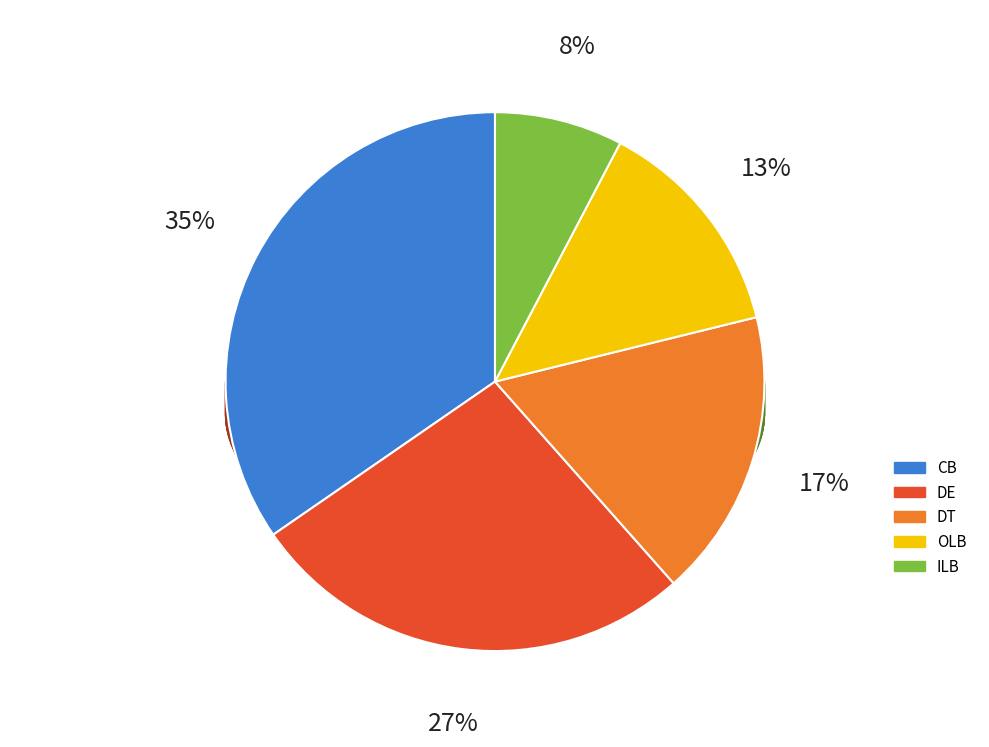

Does DT represent more than half of the total?

No